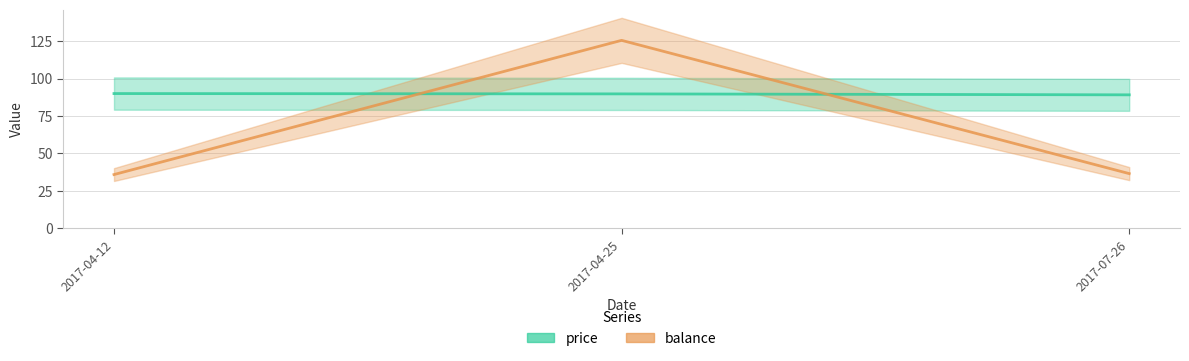

Which series has the largest total across all categories?

price